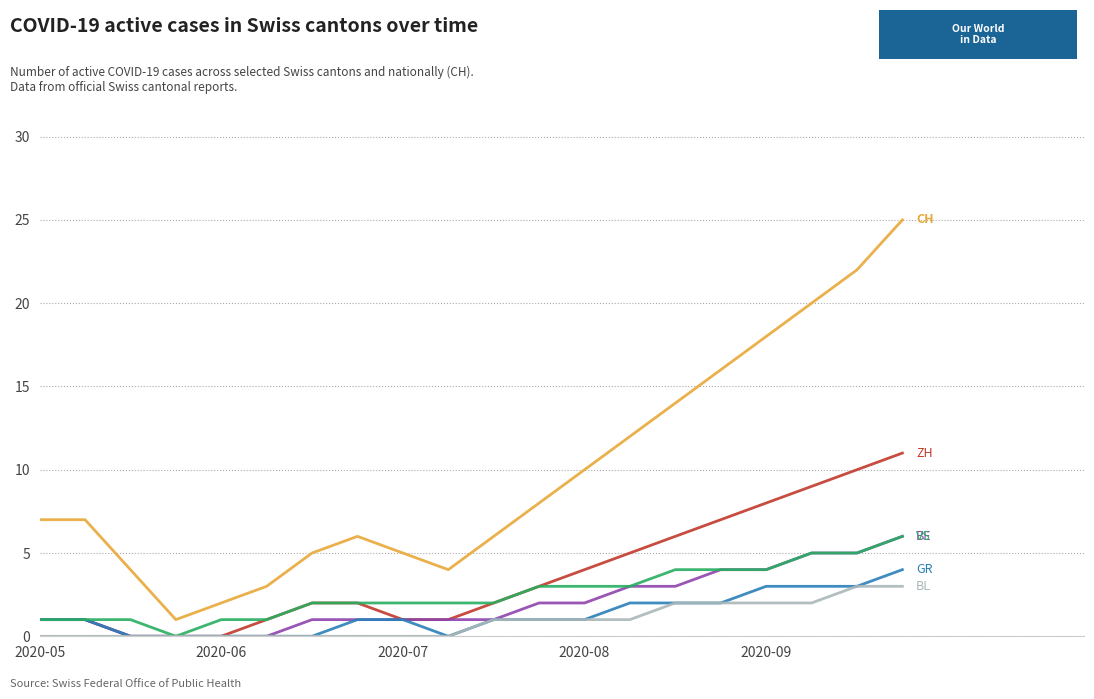

What is the maximum value shown in the chart?

25